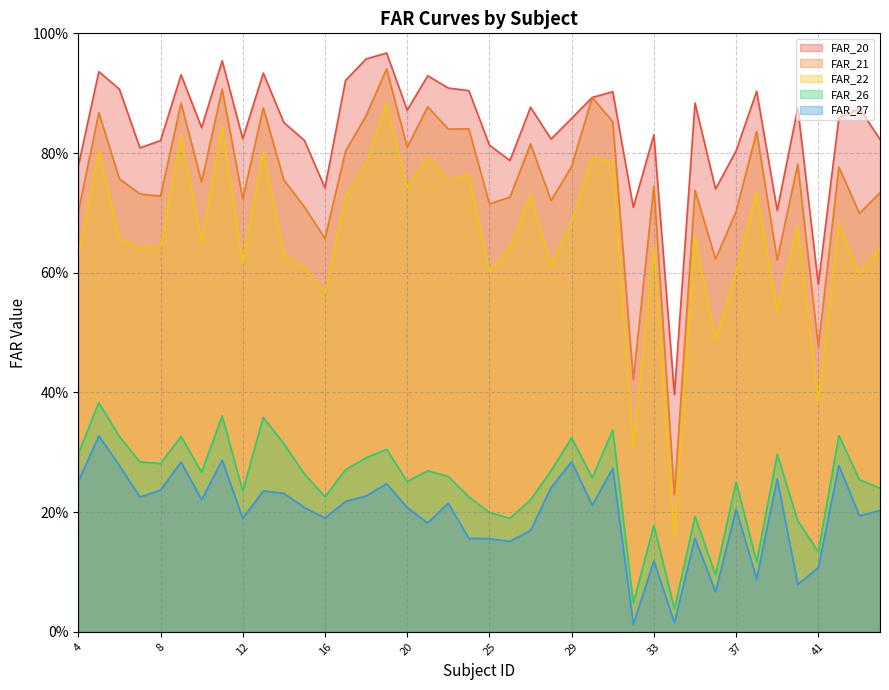

How many categories are shown in the chart?

40